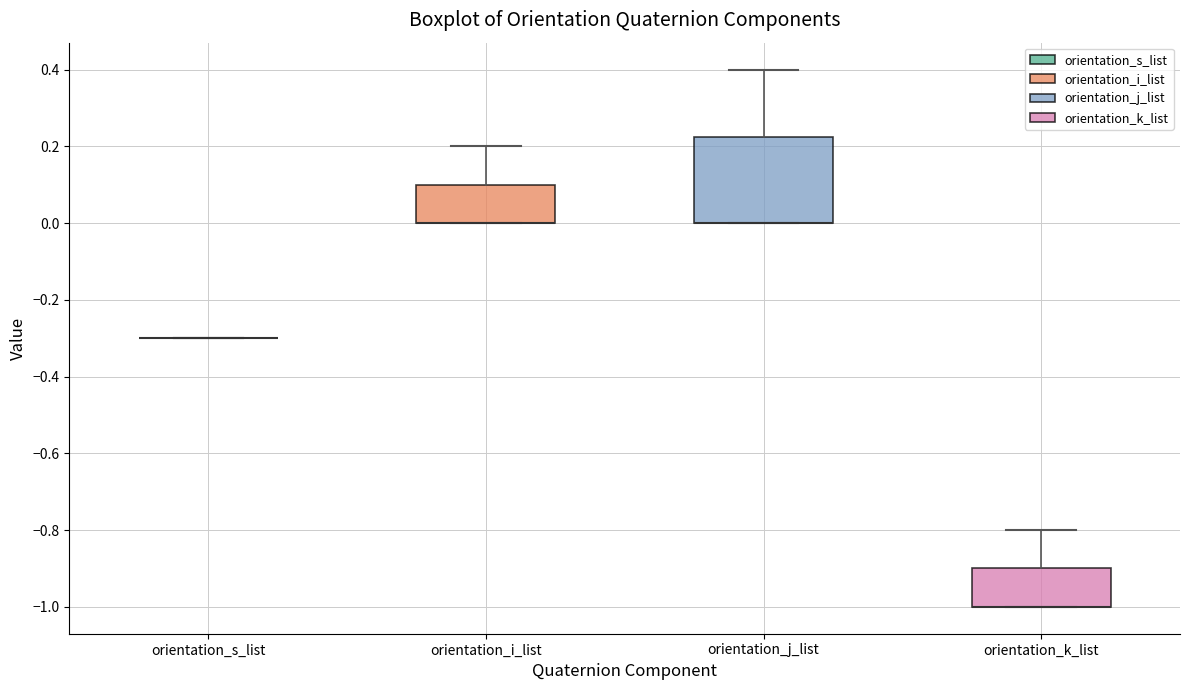

Reading left to right, transcribe this box plot: for each box, give where its median line is, the range the box spans, and where its two whiskers end, as read against the y-axis. The values are not printed on the chart, so give them approximately, as read against the axis.

orientation_s_list: box collapsed to a line at -0.30, whiskers -0.30 to -0.30
orientation_i_list: median 0.00 (drawn on the box's lower edge), box 0.00 to 0.10, whiskers 0.00 to 0.20
orientation_j_list: median 0.00 (drawn on the box's lower edge), box 0.00 to 0.22, whiskers 0.00 to 0.40
orientation_k_list: median -1.00 (drawn on the box's lower edge), box -1.00 to -0.90, whiskers -1.00 to -0.80